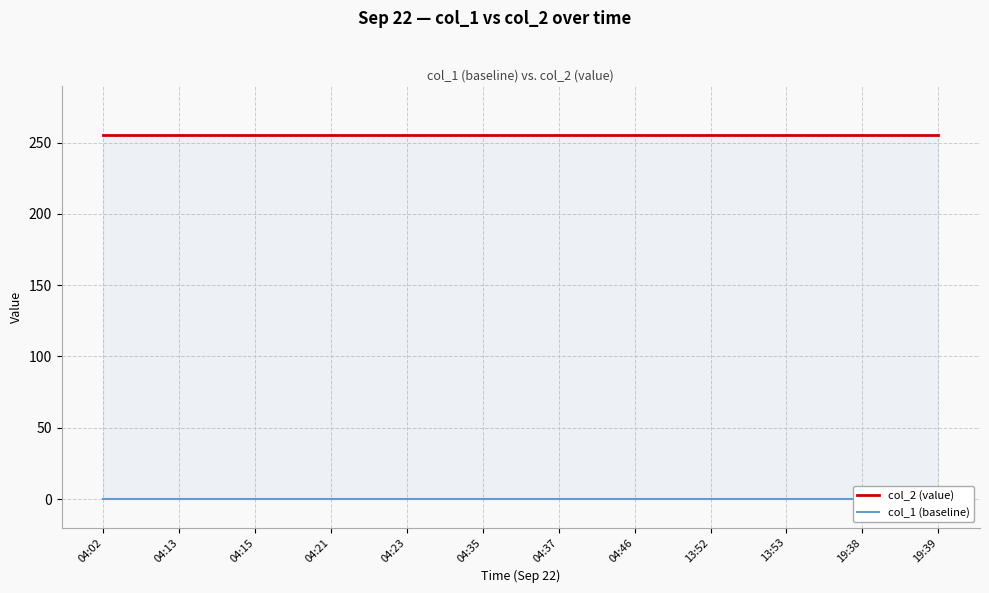

What are all the series names shown in the legend?

col_2 (value), col_1 (baseline)